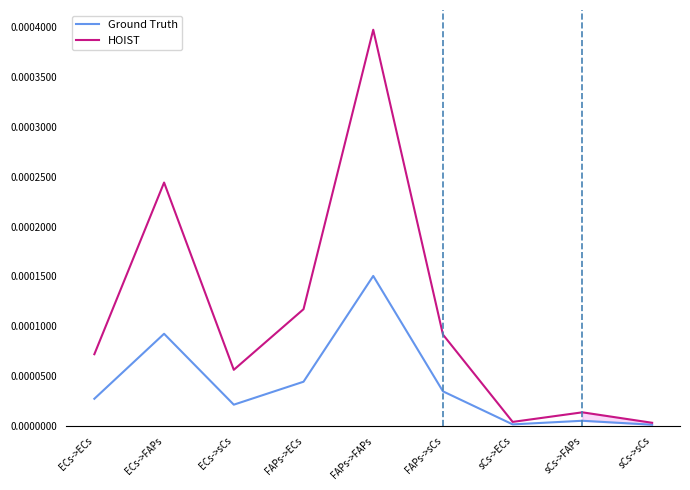

True or false: Ground Truth and HOIST cross at least once.

False